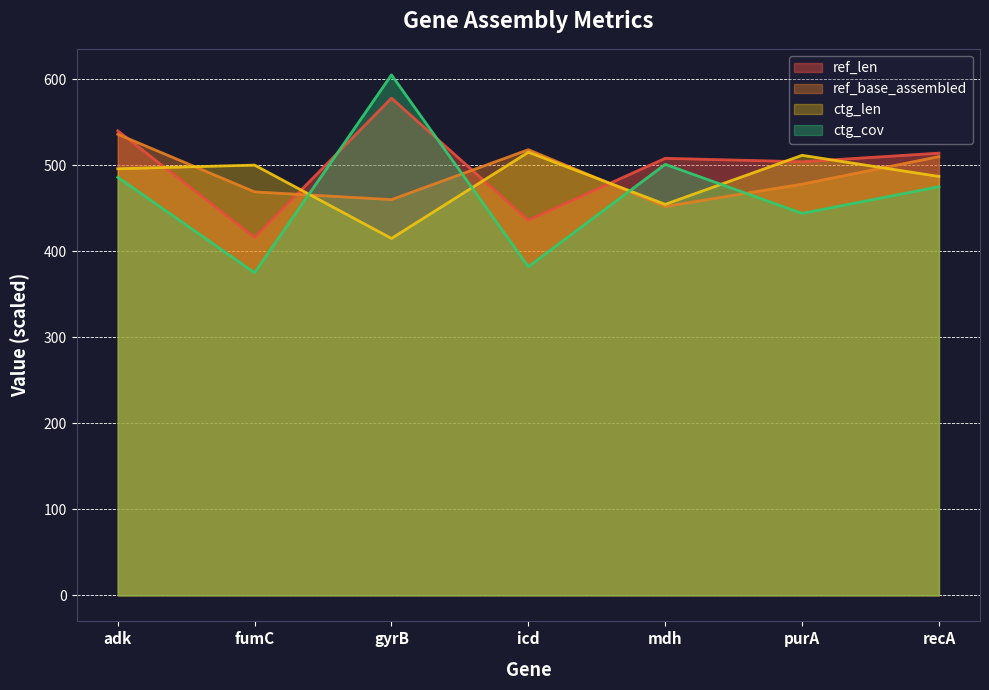

What is the total value across all series at purA?

1937.5